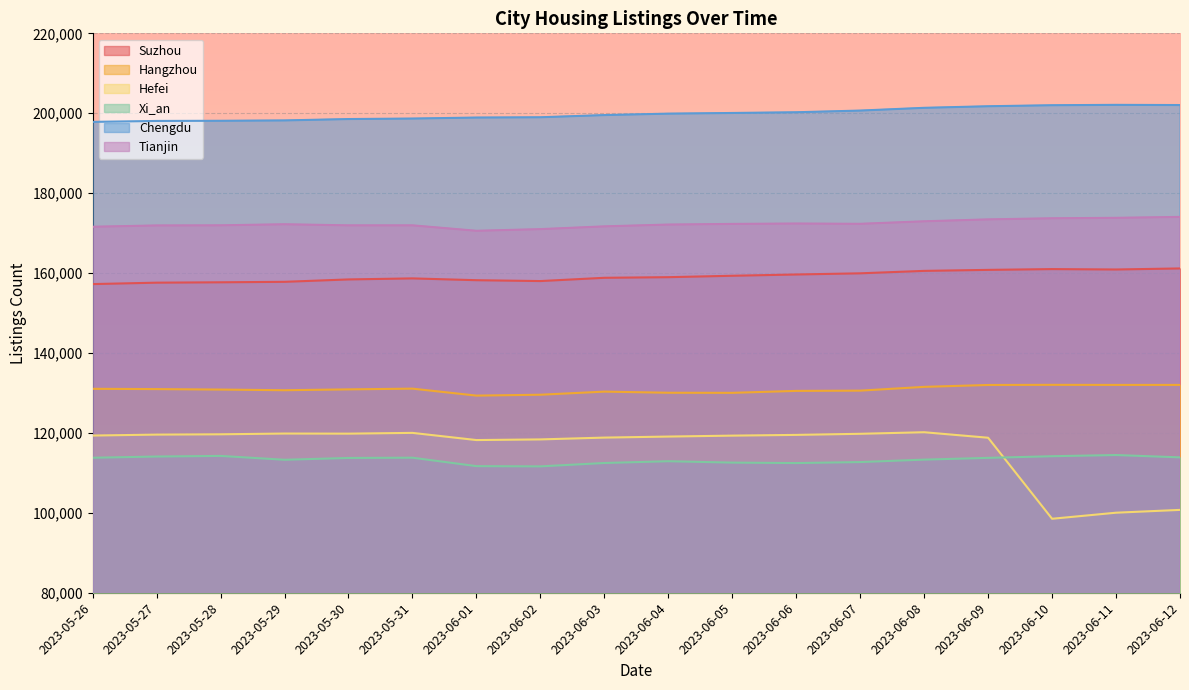

Does the chart display data point markers on the line(s)?

No